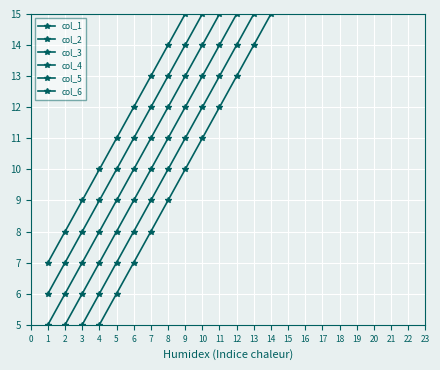

List the series in order of their overall mean, lowest first.

col_1, col_2, col_3, col_4, col_5, col_6